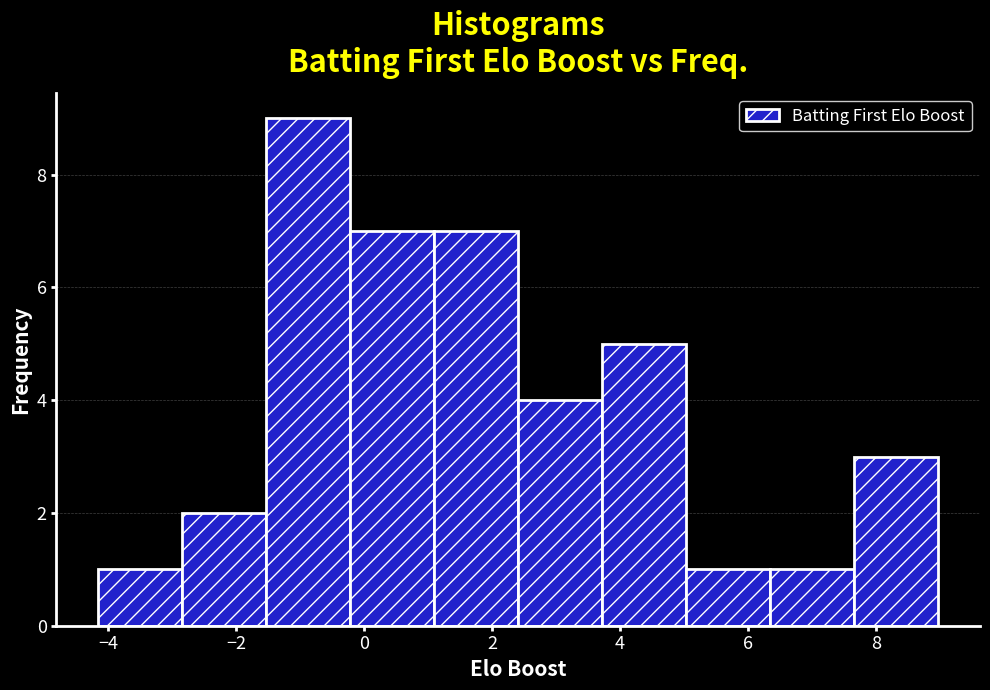

Reading left to right, transcribe this chart: for each bar, give the range it covers on the x-axis and its height. Neither the bar edges nor the heights are printed on the chart, so give them approximately, as read against the axes.

-4.2 to -2.8: 1
-2.8 to -1.6: 2
-1.6 to -0.2: 9
-0.2 to 1.0: 7
1.0 to 2.4: 7
2.4 to 3.8: 4
3.8 to 5.0: 5
5.0 to 6.4: 1
6.4 to 7.6: 1
7.6 to 9.0: 3